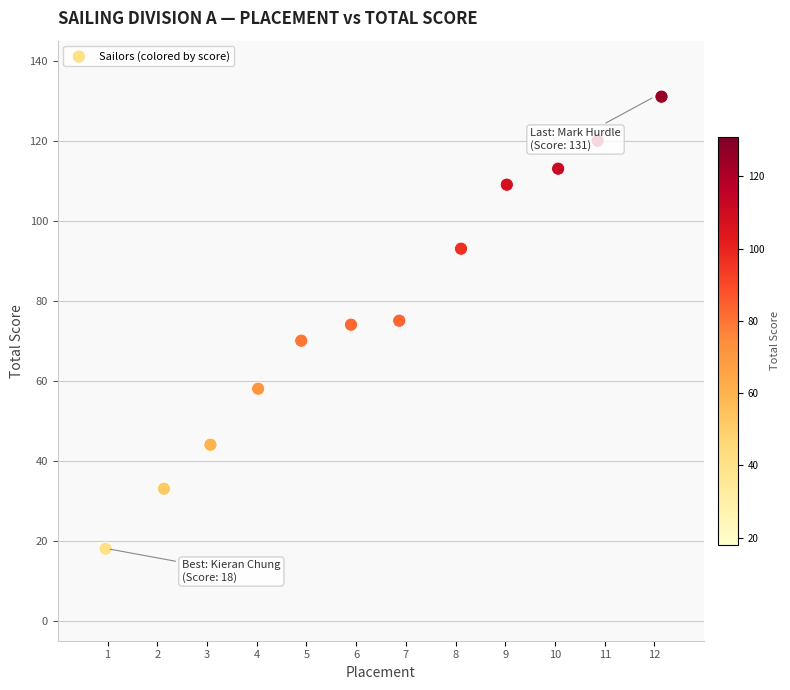

What is the average Y value?

78